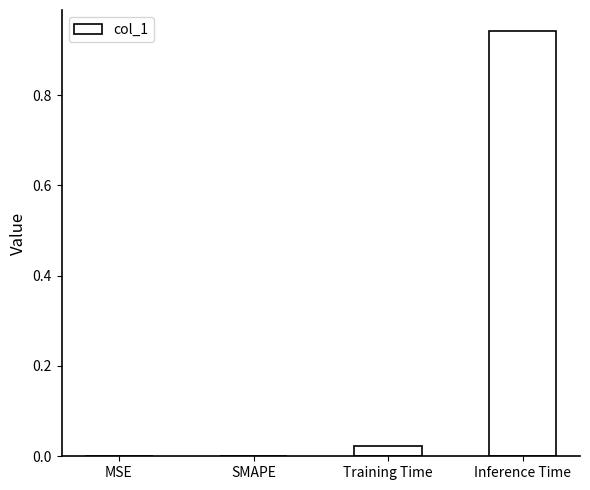

How many categories are shown in the chart?

4